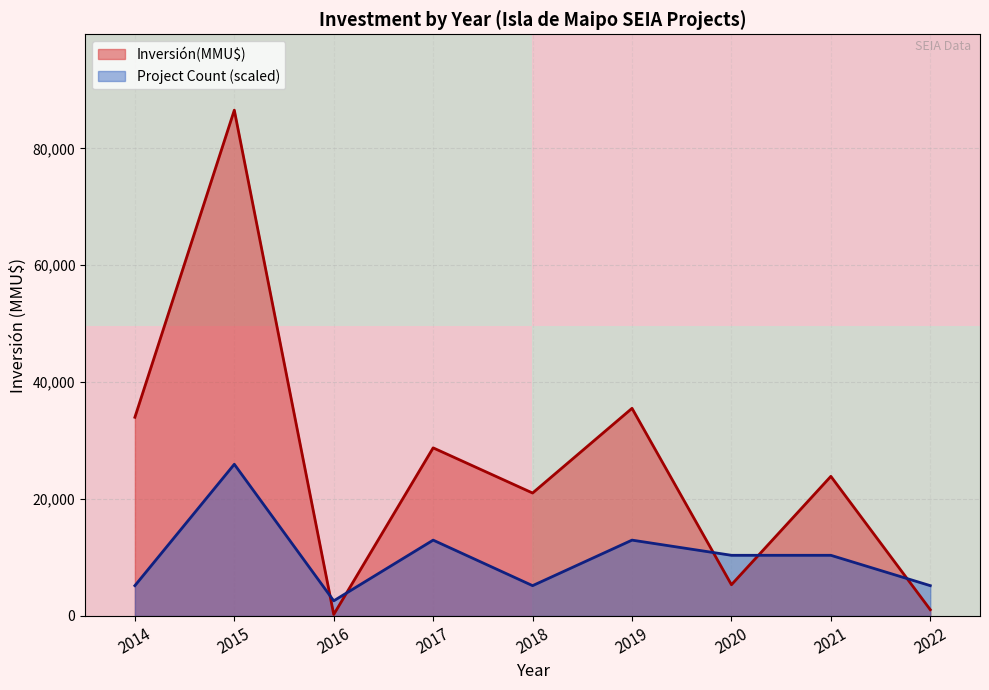

True or false: Inversión(MMU$) has a value of 35530.0 at 2019.

True